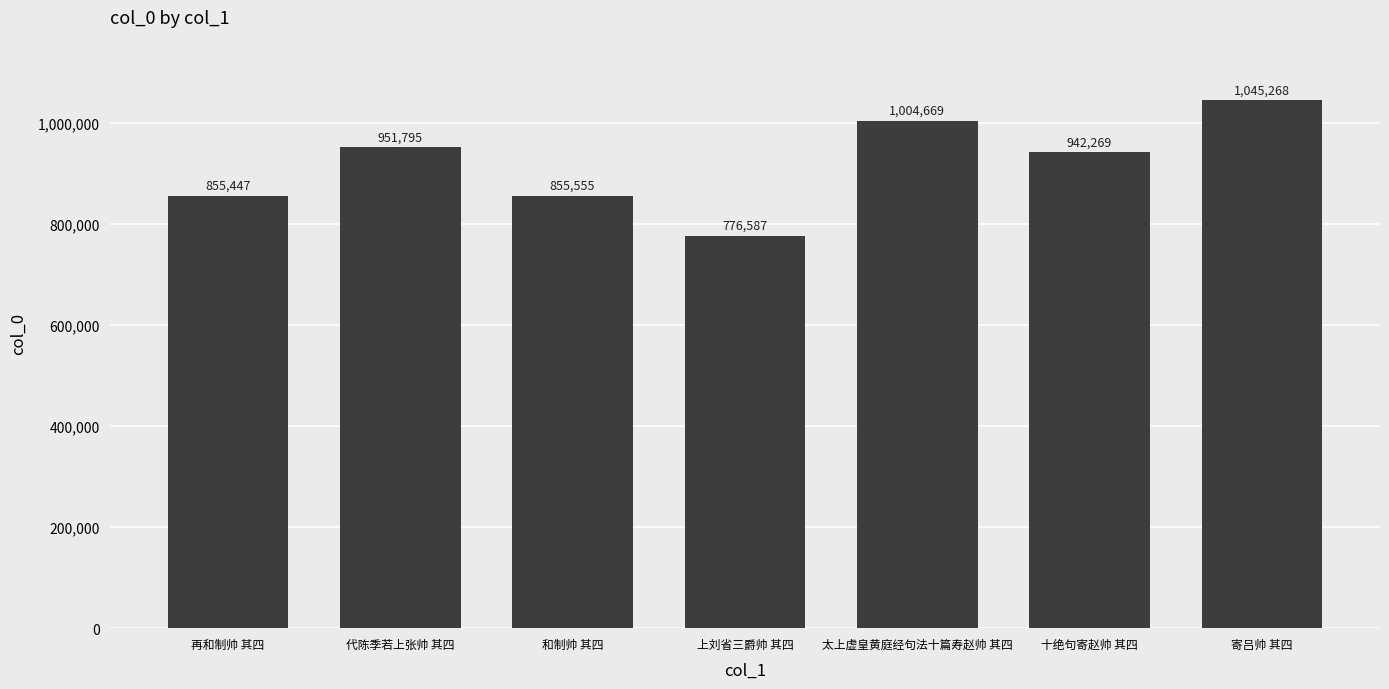

True or false: the data shows 1242397 at 和制帅 其四.

False